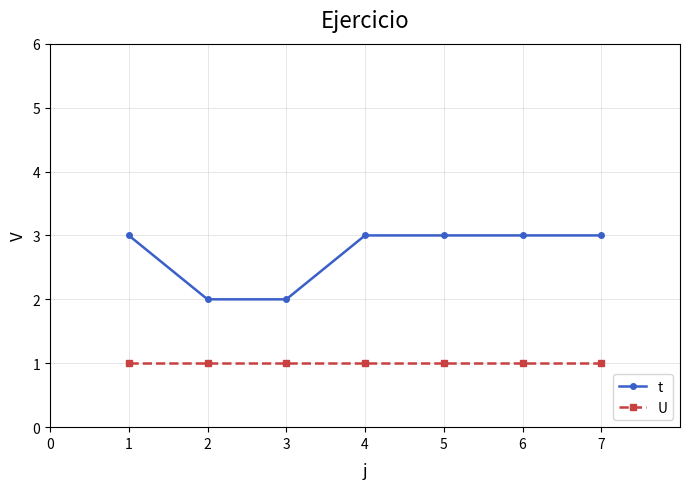

Reading left to right, transcribe all the data shown in this chart.

t: 3	2	2	3	3	3	3
U: 1	1	1	1	1	1	1